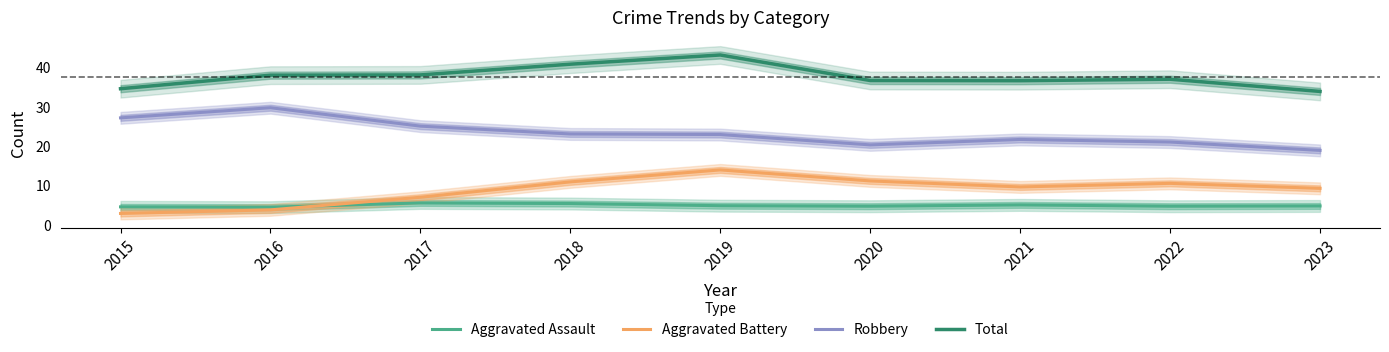

What is the difference between the second highest and minimum values in the Total series?

6.9